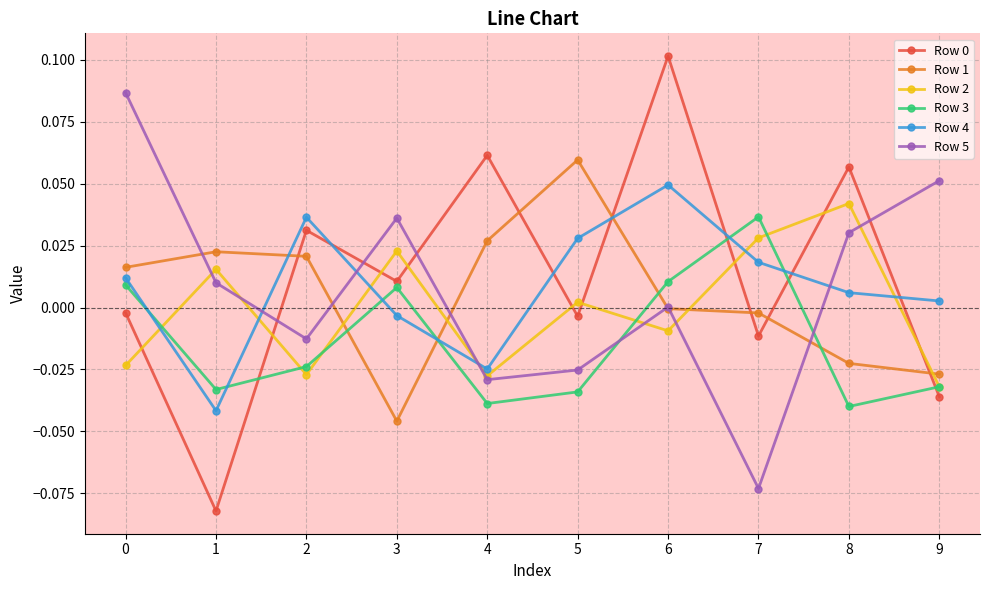

The value of Row 0 at 3 is 0.0. True or false?

True